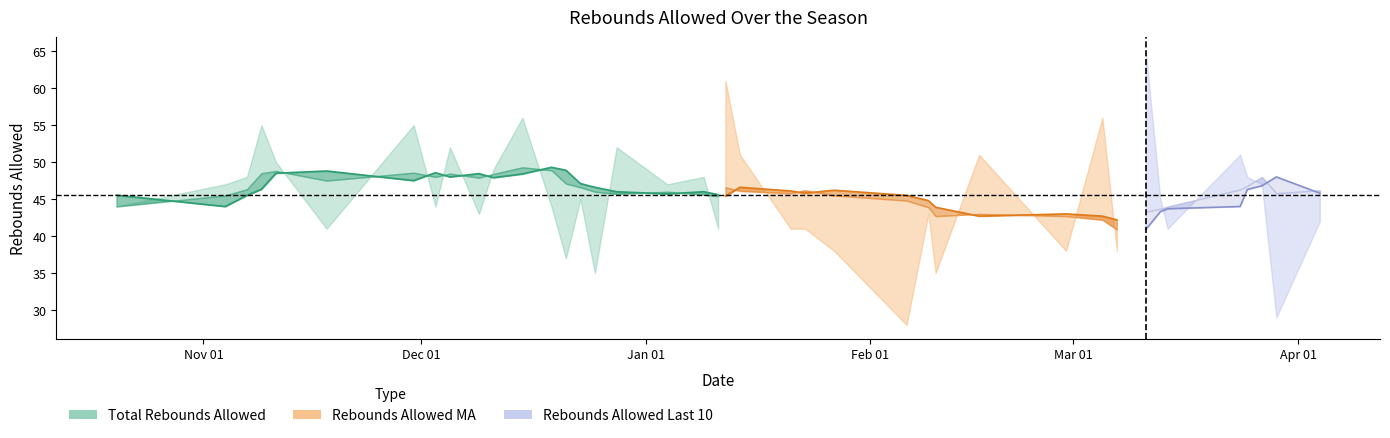

Between 2022-11-07 and 2022-12-23, which series saw the biggest shift?

Total Rebounds Allowed